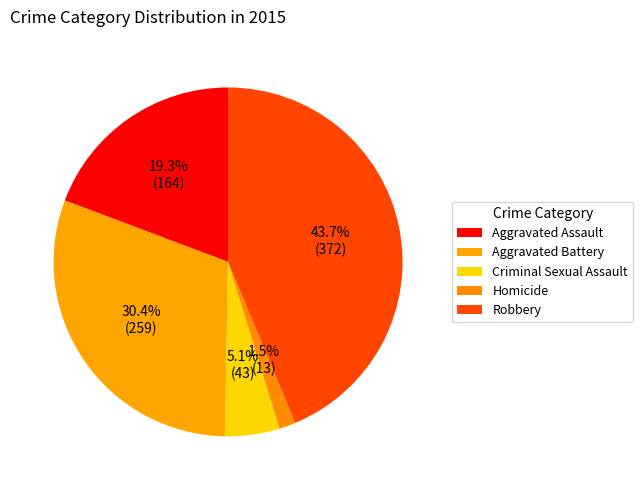

How many slices are in this pie chart?

5